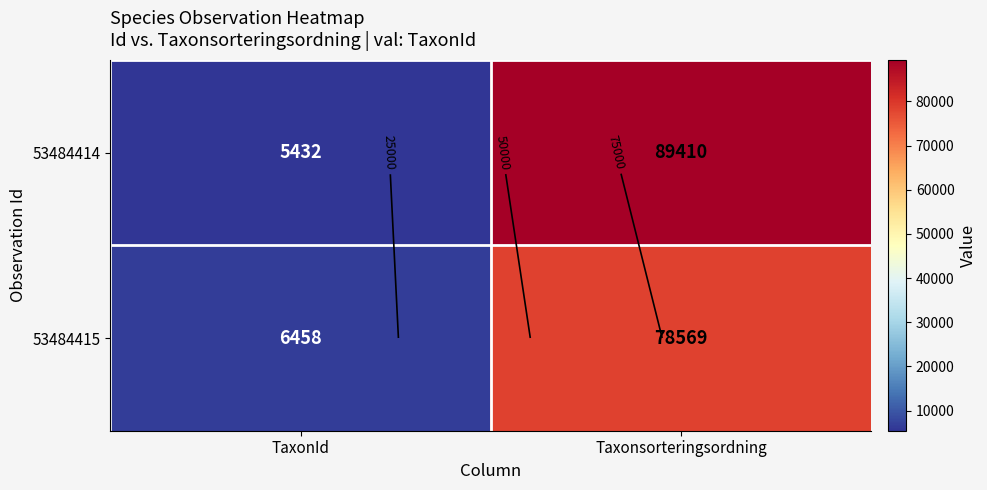

List the series in order of their peak value, highest first.

53484414, 53484415